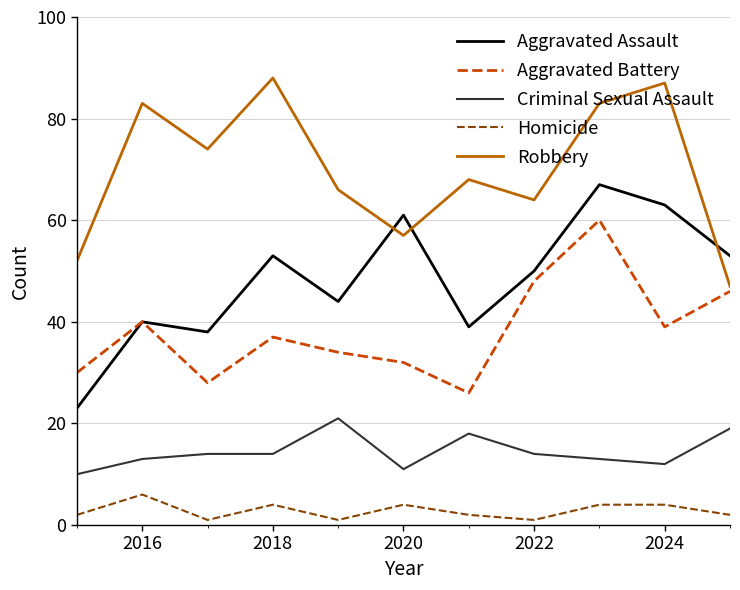

True or false: Aggravated Assault and Criminal Sexual Assault cross at least once.

False